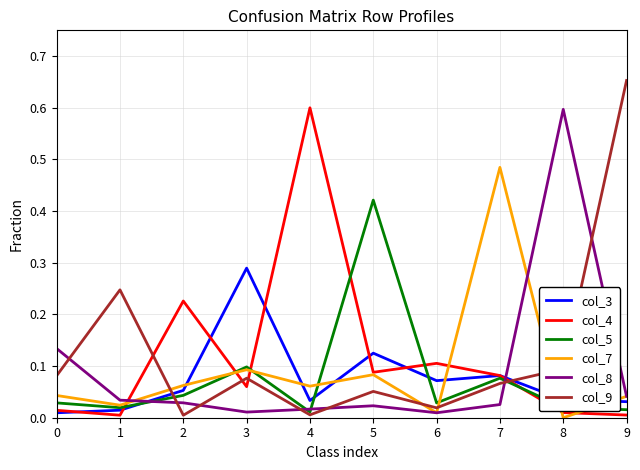

The col_3 series shows 0.1 at 2. True or false?

True